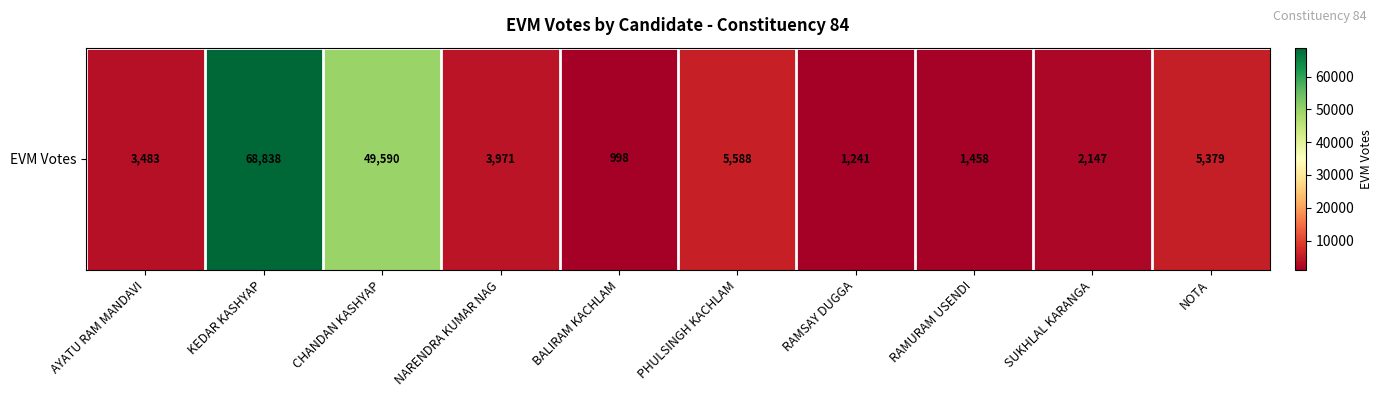

What is the sum of the values at RAMSAY DUGGA and AYATU RAM MANDAVI?

4724